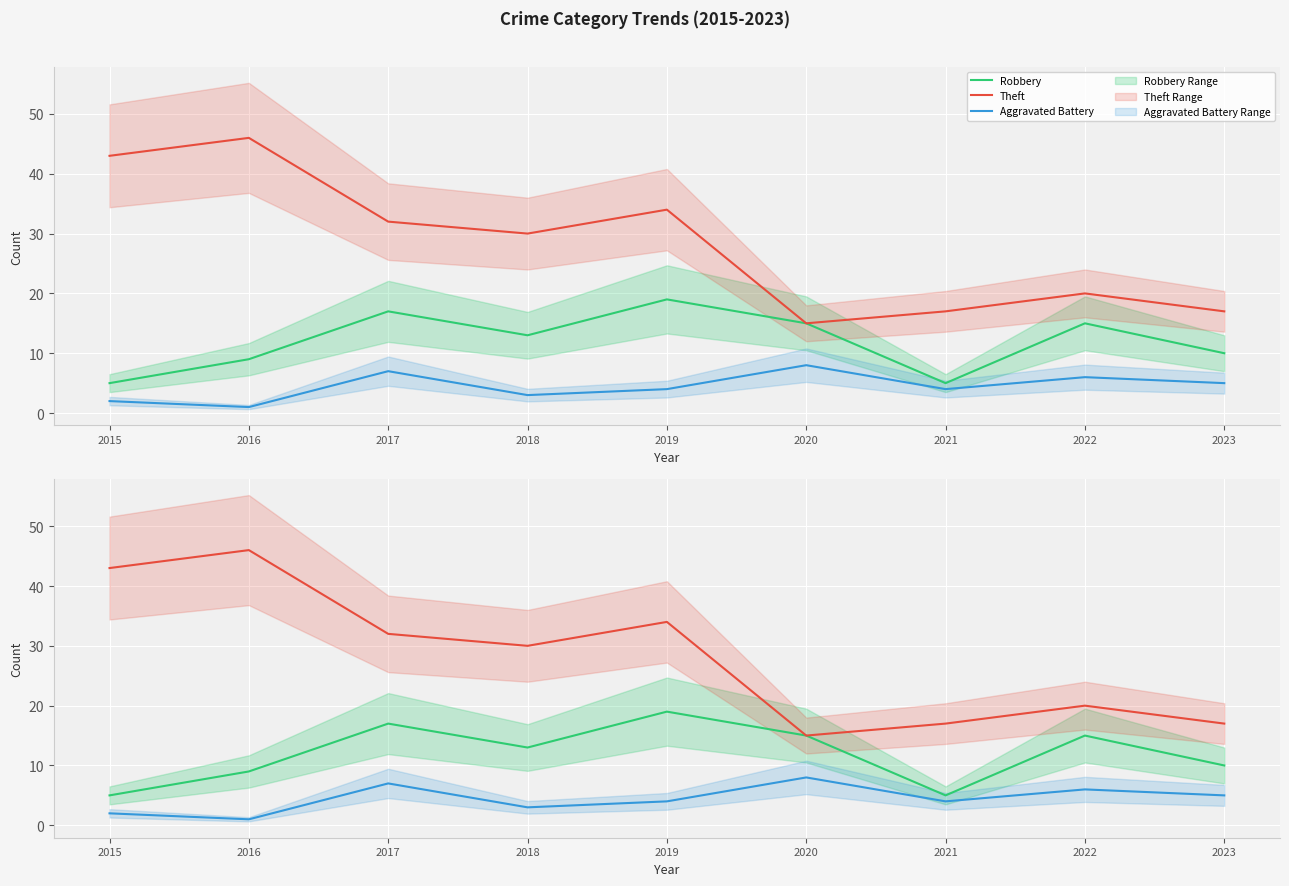

Reading right to left, extract all data points from this chart.

Robbery: 2023=10	2022=15	2021=5	2020=15	2019=19	2018=13	2017=17	2016=9	2015=5
Theft: 2023=17	2022=20	2021=17	2020=15	2019=34	2018=30	2017=32	2016=46	2015=43
Aggravated Battery: 2023=5	2022=6	2021=4	2020=8	2019=4	2018=3	2017=7	2016=1	2015=2